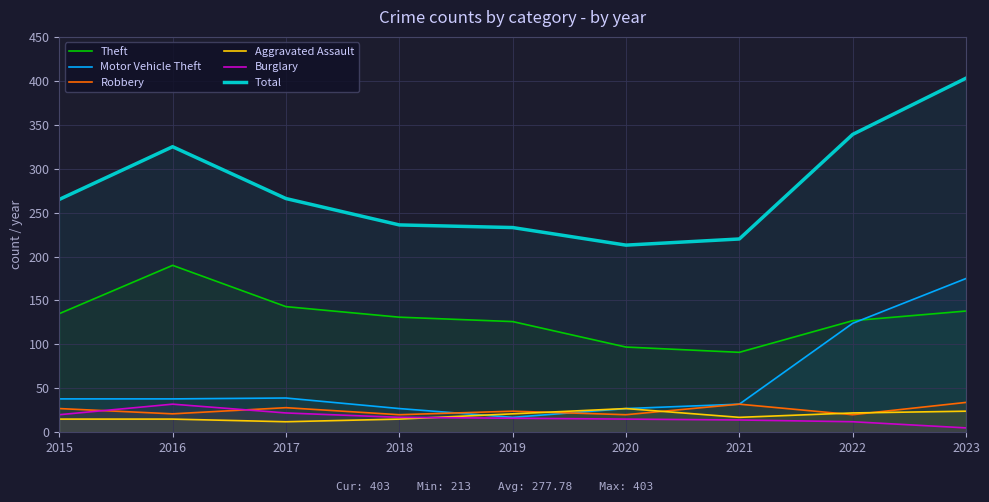

What is the spread (max minus min) of values at 2019?

217